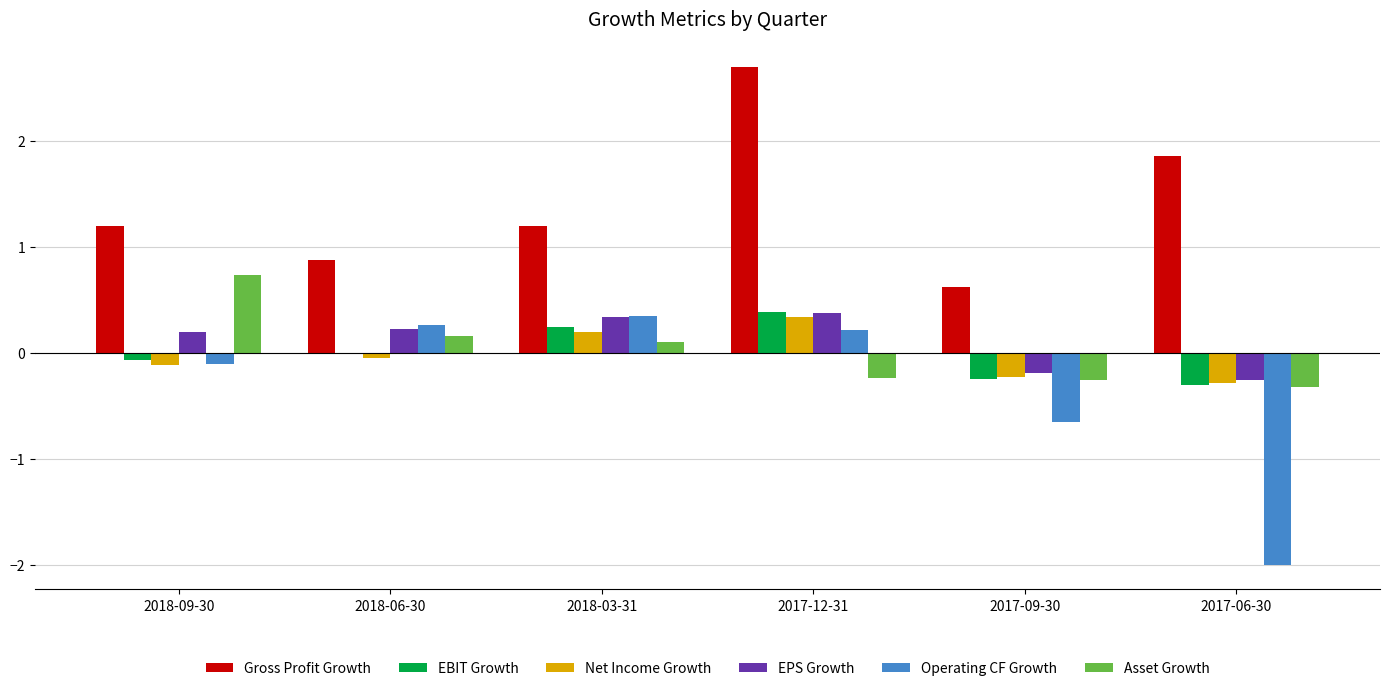

Read the Gross Profit Growth value at 2017-09-30.

0.6